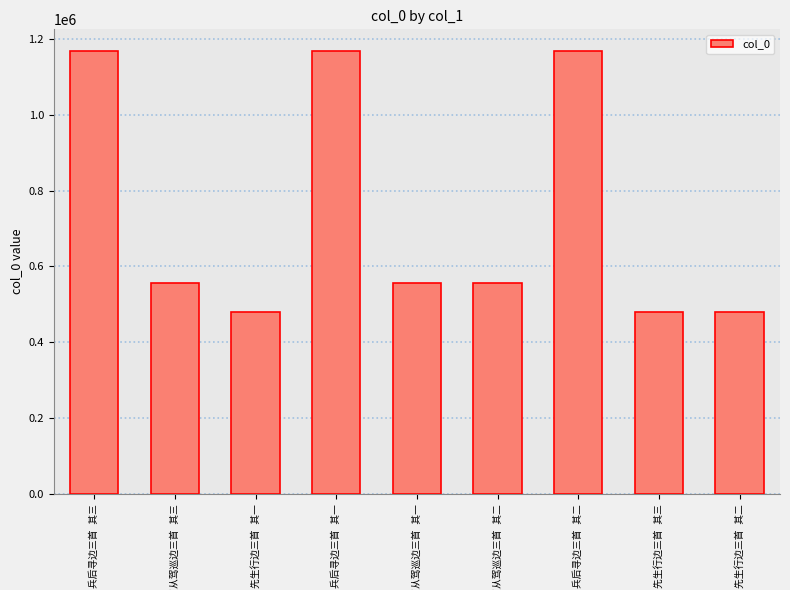

What is the difference between the maximum and minimum values?

688148